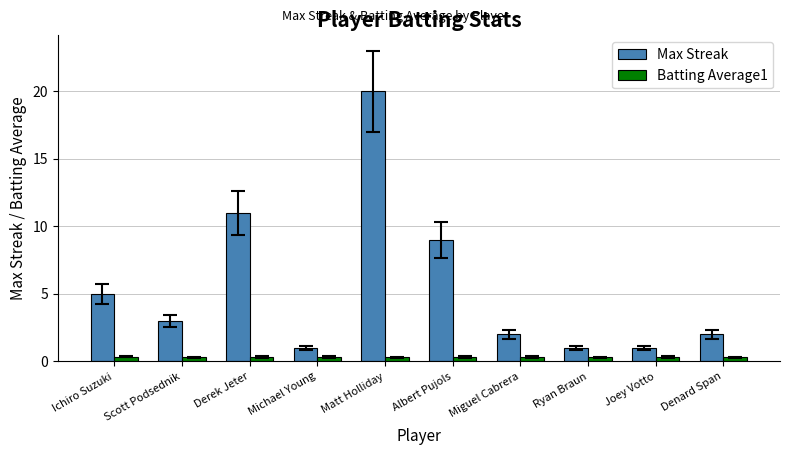

What is the difference between the maximum and minimum values in the Max Streak series?

19.0